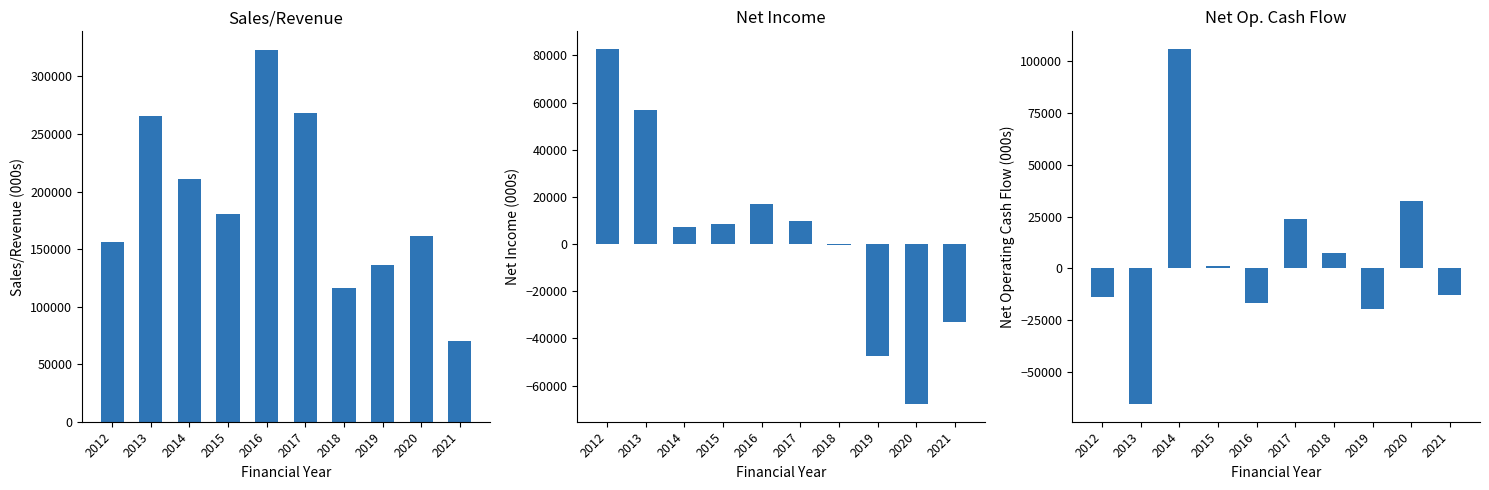

At which label does Net Operating Cash Flow first exceed 1030?

2014